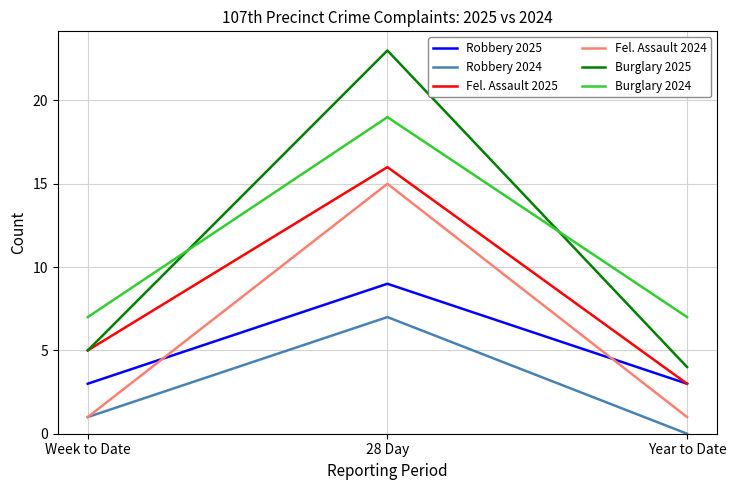

At which category is the sum across all series the highest?

28 Day